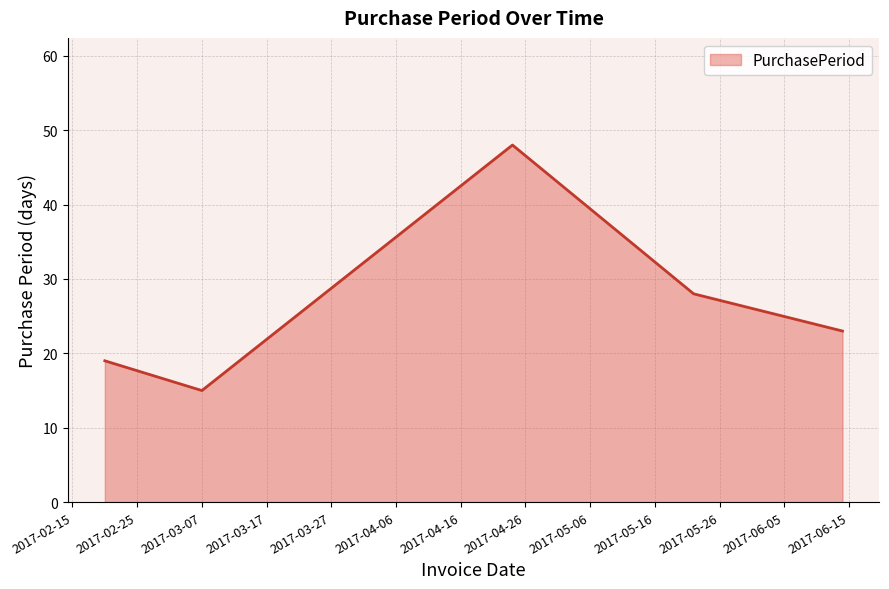

What is the greatest value displayed?

48